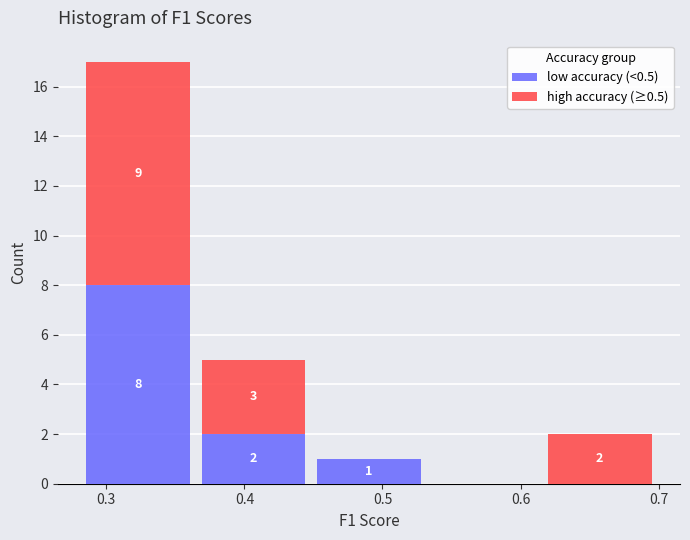

Which range on the x-axis has the tallest stacked bar (by total height)?

0.28 to 0.36